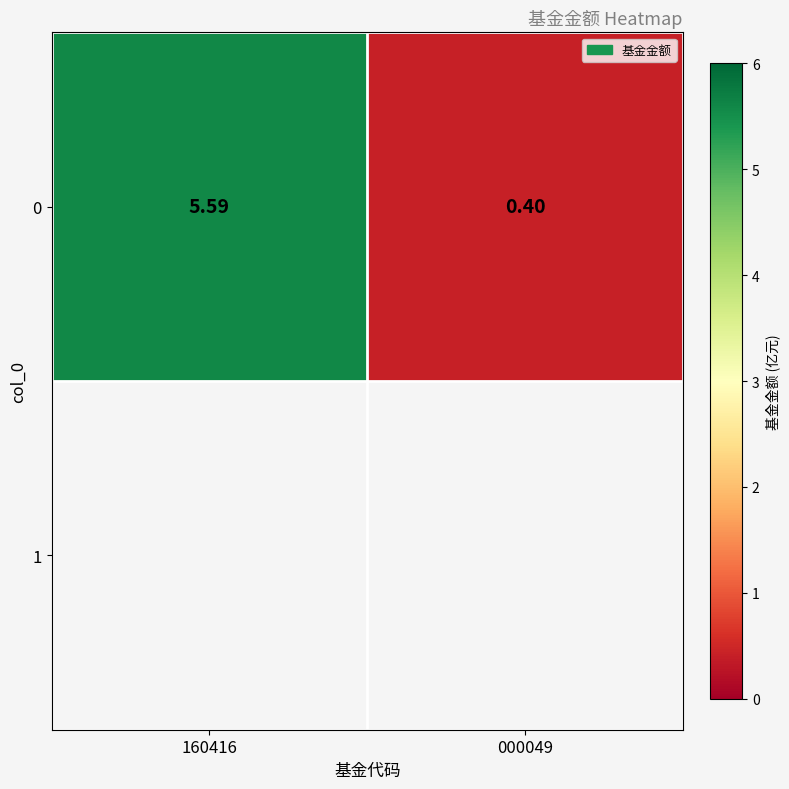

Reading right to left, list all the values displayed in this chart.

000049=0.4	160416=5.6